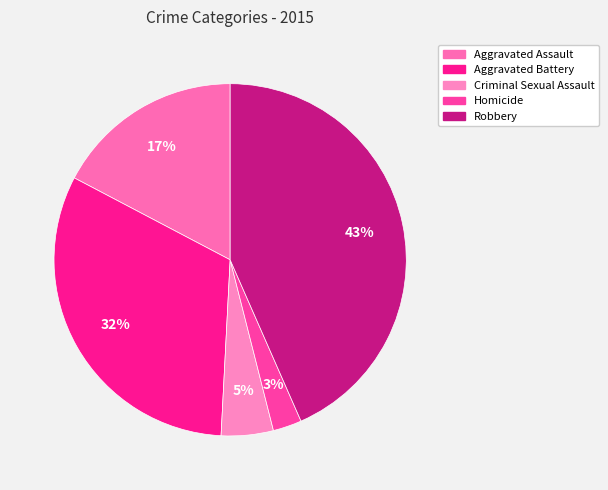

Does Aggravated Assault account for over 50% of the chart?

No